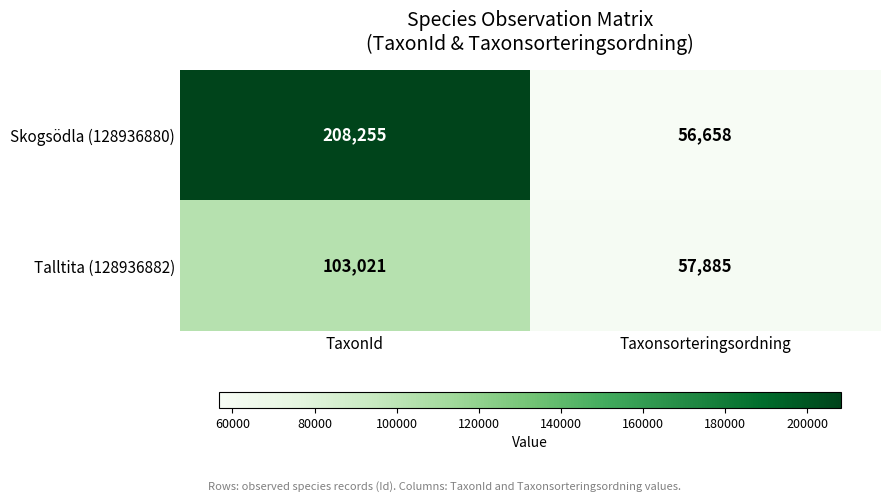

Rank the series at Taxonsorteringsordning from lowest to highest value.

Skogsödla (128936880), Talltita (128936882)